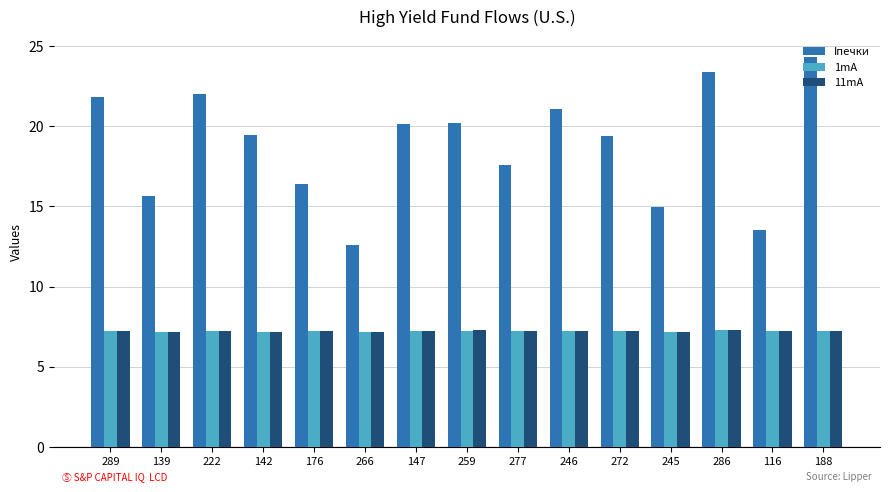

What is the difference between the highest and lowest values at 266?

5.4